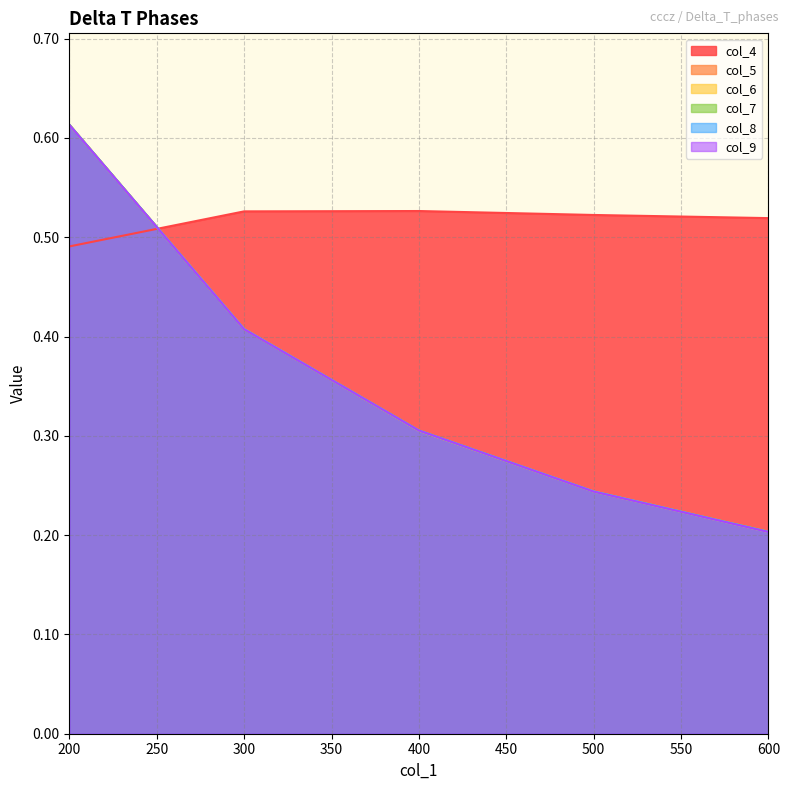

What is the sum of the col_6 values at 500 and 200?

0.9